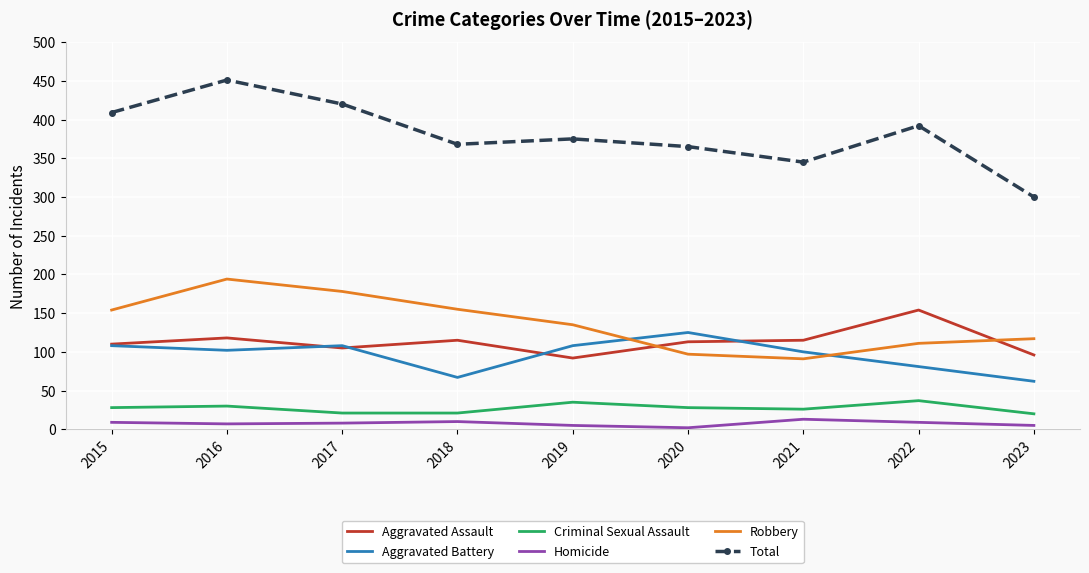

At which category does the chart reach its peak across all series?

2016